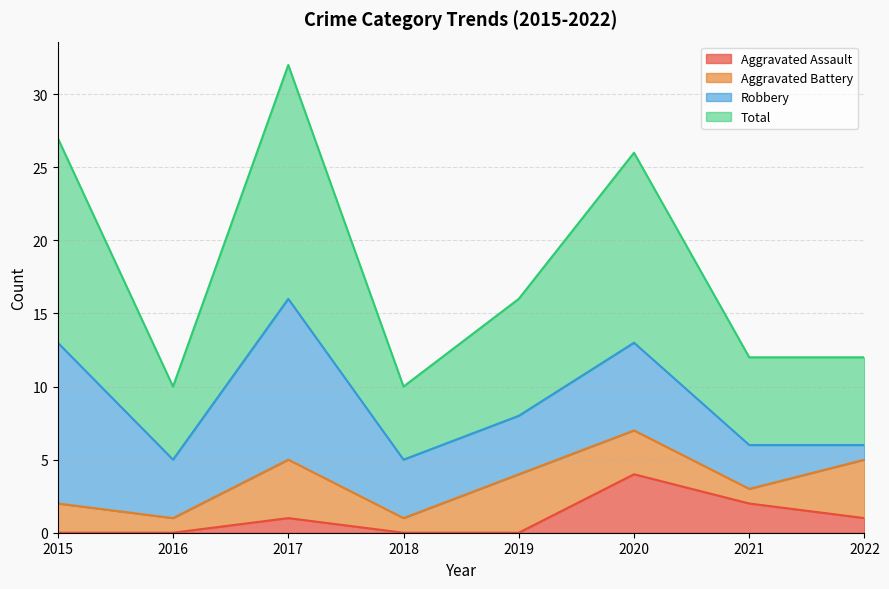

What value does the Total series have at 2016?

10